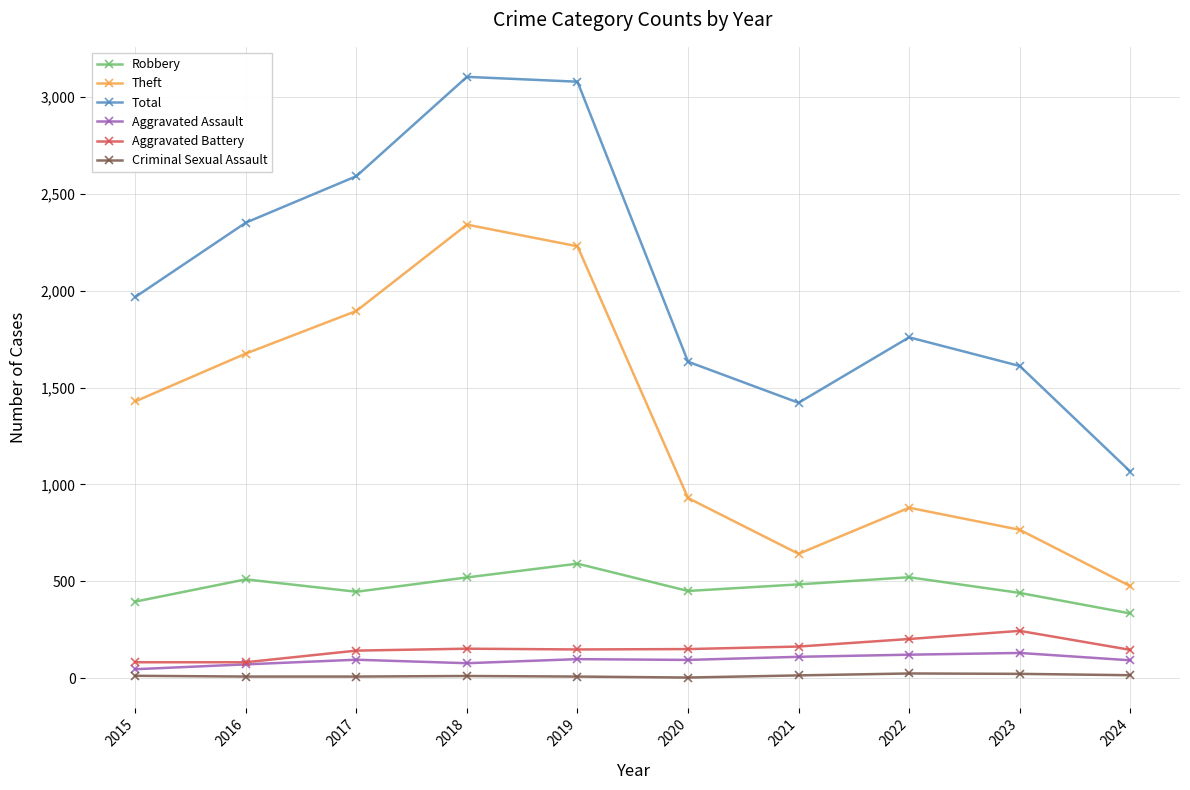

True or false: Aggravated Assault and Robbery intersect in this chart.

False